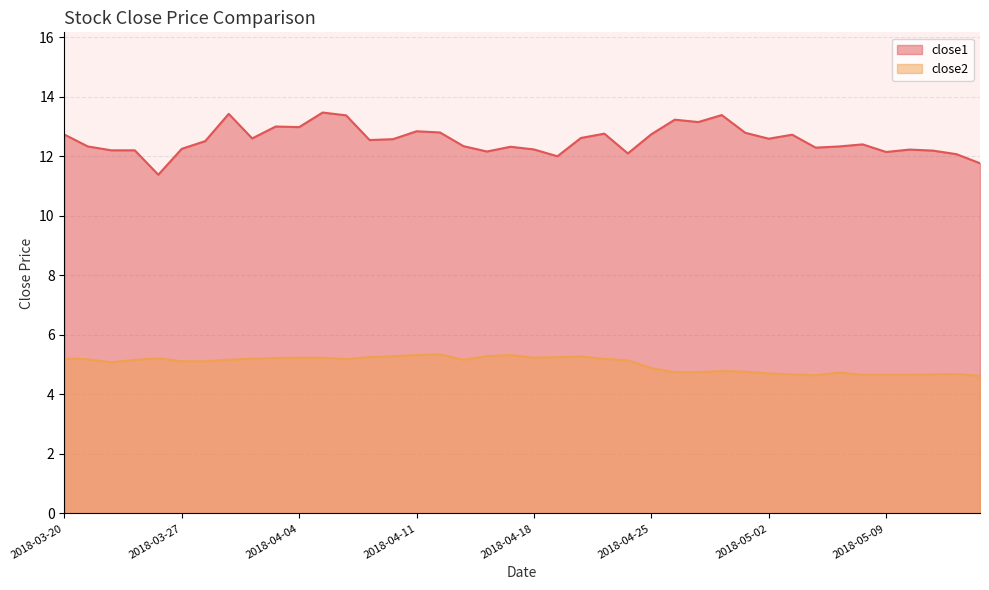

Reading left to right, extract all data points from this chart.

close1: 2018-03-20=12.7	2018-03-21=12.3	2018-03-22=12.2	2018-03-23=12.2	2018-03-26=11.4	2018-03-27=12.3	2018-03-28=12.5	2018-03-29=13.4	2018-04-02=12.6	2018-04-03=13.0	2018-04-04=13.0	2018-04-05=13.5	2018-04-06=13.4	2018-04-09=12.6	2018-04-10=12.6	2018-04-11=12.8	2018-04-12=12.8	2018-04-13=12.3	2018-04-16=12.2	2018-04-17=12.3	2018-04-18=12.2	2018-04-19=12.0	2018-04-20=12.6	2018-04-23=12.8	2018-04-24=12.1	2018-04-25=12.7	2018-04-26=13.2	2018-04-27=13.2	2018-04-30=13.4	2018-05-01=12.8	2018-05-02=12.6	2018-05-03=12.7	2018-05-04=12.3	2018-05-07=12.3	2018-05-08=12.4	2018-05-09=12.2	2018-05-10=12.2	2018-05-11=12.2	2018-05-14=12.1	2018-05-15=11.8
close2: 2018-03-20=5.2	2018-03-21=5.2	2018-03-22=5.1	2018-03-23=5.2	2018-03-26=5.2	2018-03-27=5.1	2018-03-28=5.1	2018-03-29=5.2	2018-04-02=5.2	2018-04-03=5.2	2018-04-04=5.2	2018-04-05=5.2	2018-04-06=5.2	2018-04-09=5.3	2018-04-10=5.3	2018-04-11=5.3	2018-04-12=5.3	2018-04-13=5.2	2018-04-16=5.3	2018-04-17=5.3	2018-04-18=5.2	2018-04-19=5.3	2018-04-20=5.3	2018-04-23=5.2	2018-04-24=5.1	2018-04-25=4.9	2018-04-26=4.7	2018-04-27=4.7	2018-04-30=4.8	2018-05-01=4.8	2018-05-02=4.7	2018-05-03=4.7	2018-05-04=4.6	2018-05-07=4.7	2018-05-08=4.7	2018-05-09=4.7	2018-05-10=4.7	2018-05-11=4.7	2018-05-14=4.7	2018-05-15=4.6